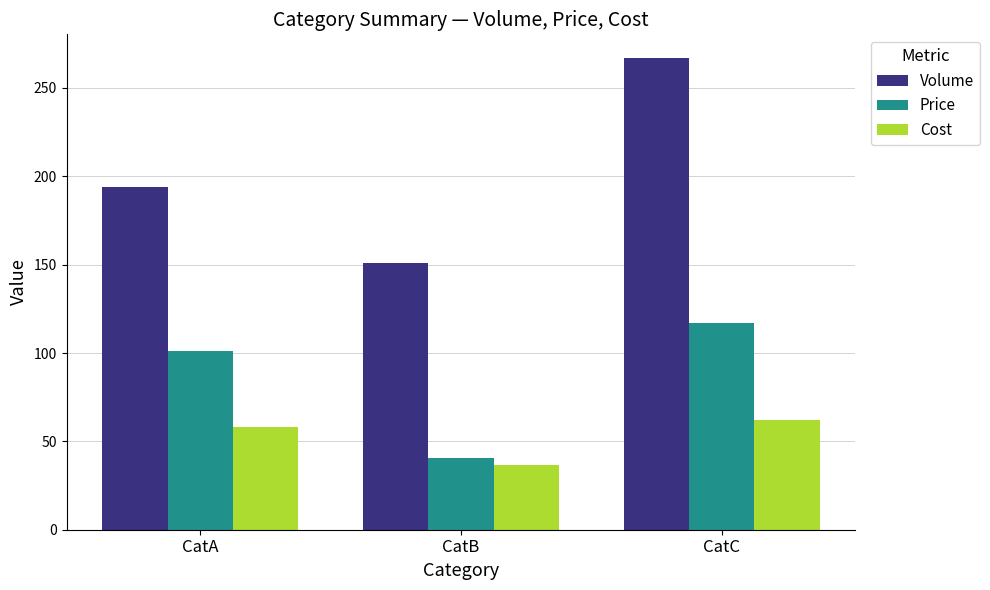

How many categories are shown in the chart?

3